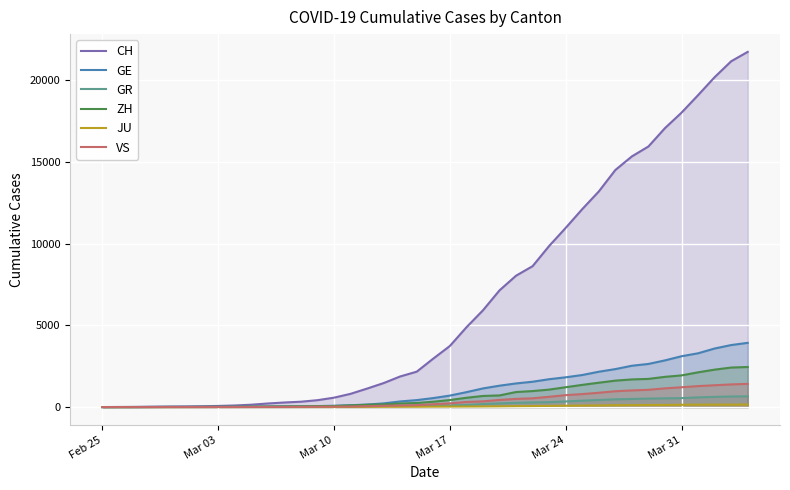

What is the average value of the GE series?

1122